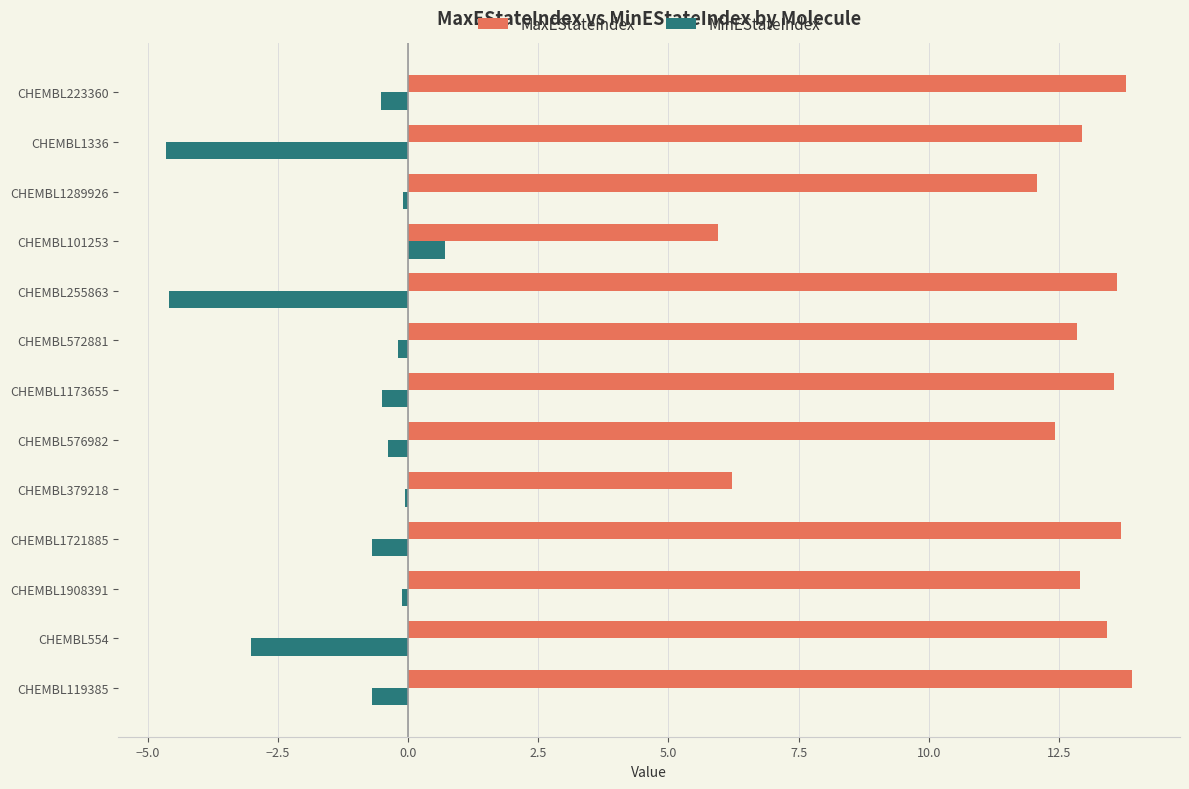

At CHEMBL255863, list the series in order from largest to smallest.

MaxEStateIndex, MinEStateIndex